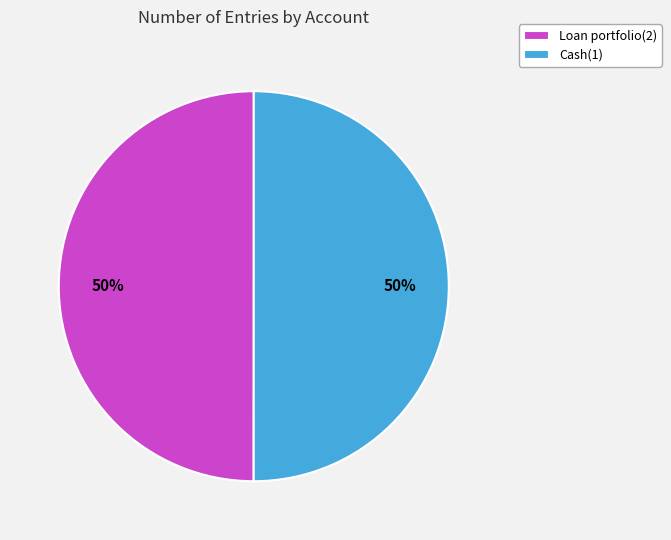

The Loan portfolio(2) slice represents 50% of the pie. True or false?

True